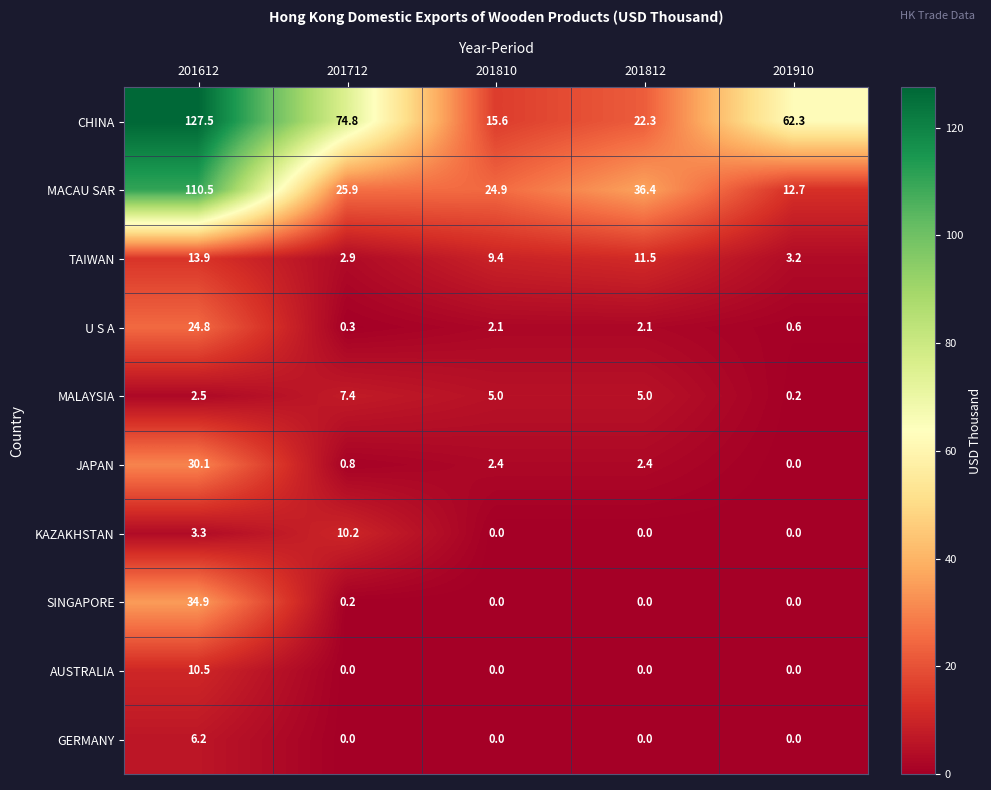

Rank the series by their maximum value, from lowest to highest.

GERMANY, MALAYSIA, KAZAKHSTAN, AUSTRALIA, TAIWAN, U S A, JAPAN, SINGAPORE, MACAU SAR, CHINA